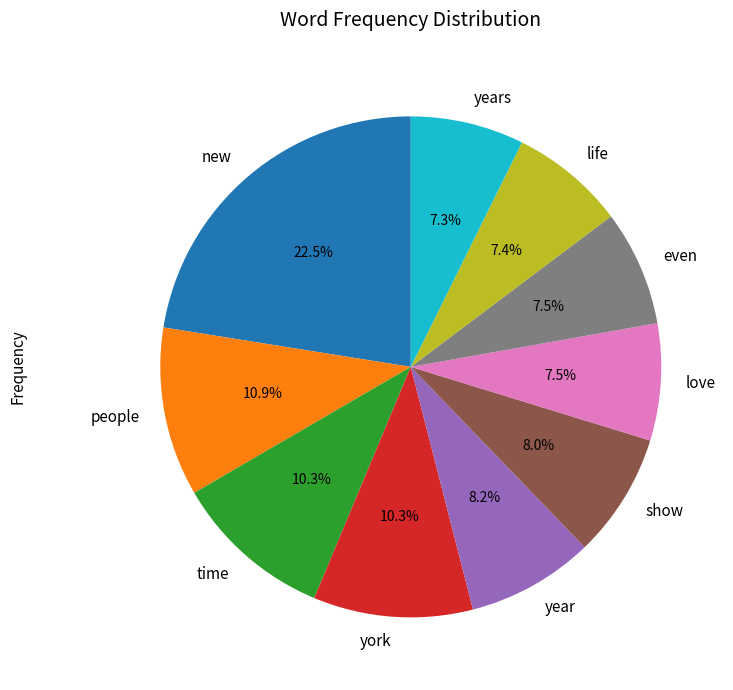

Does year represent more than half of the total?

No